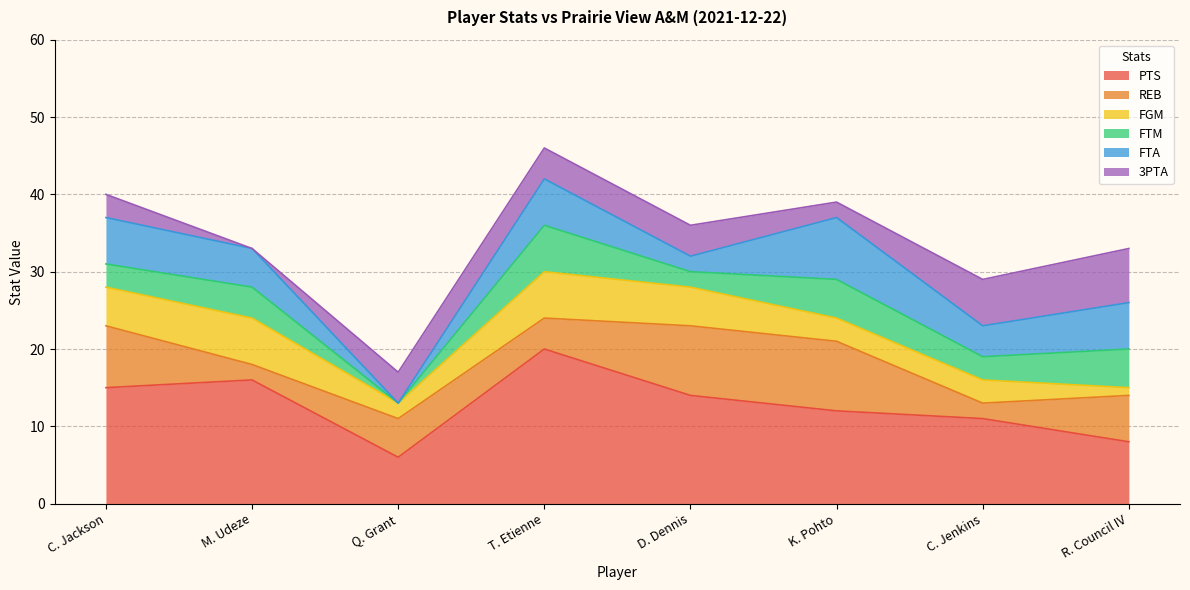

How many values in the REB series are below 6?

4